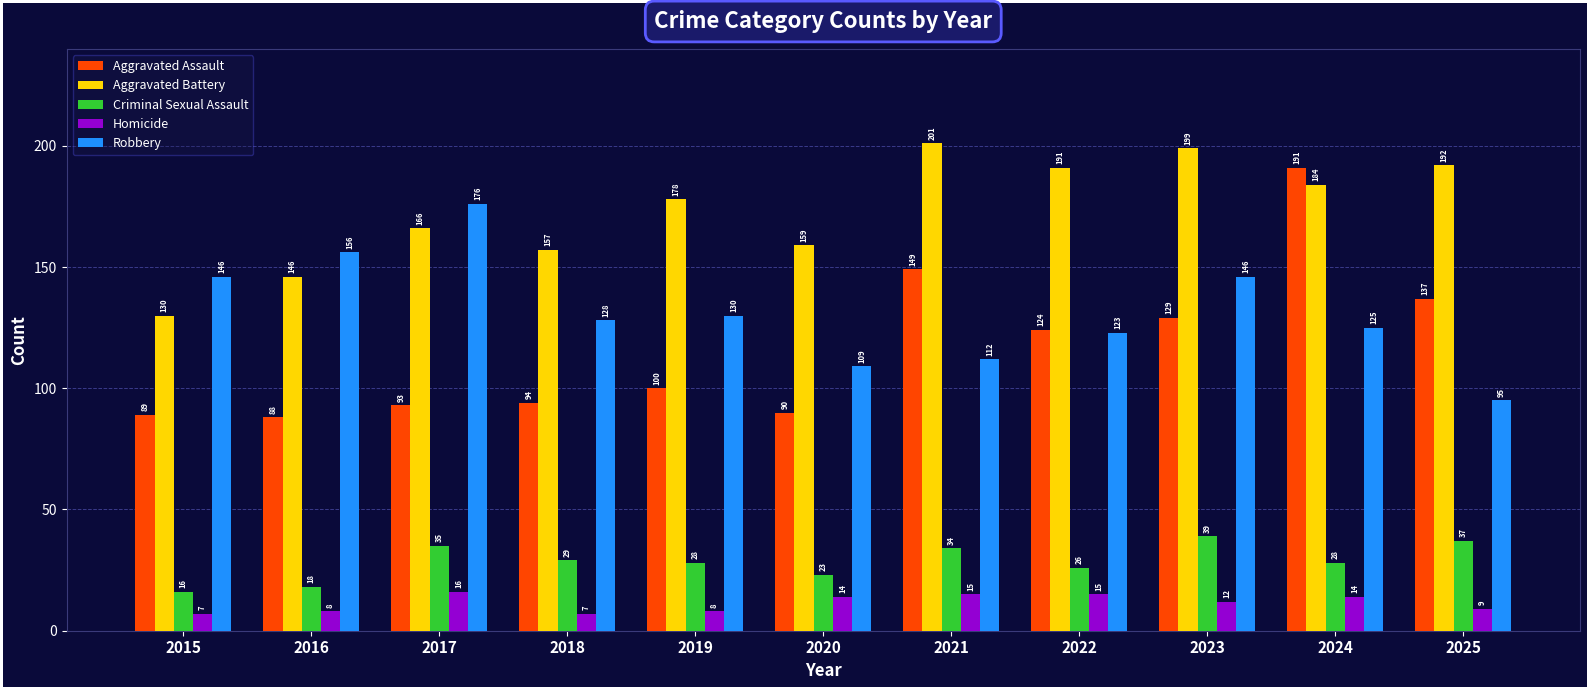

What is the lowest value of the Aggravated Assault series?

88